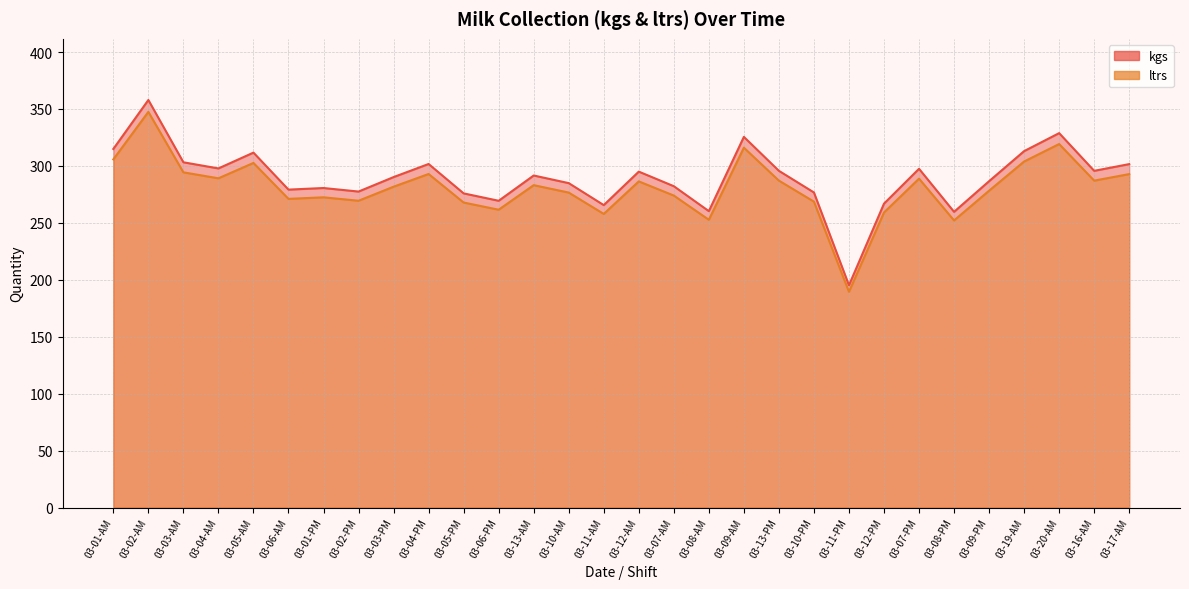

Rank the series at 03-16-AM from highest to lowest value.

kgs, ltrs